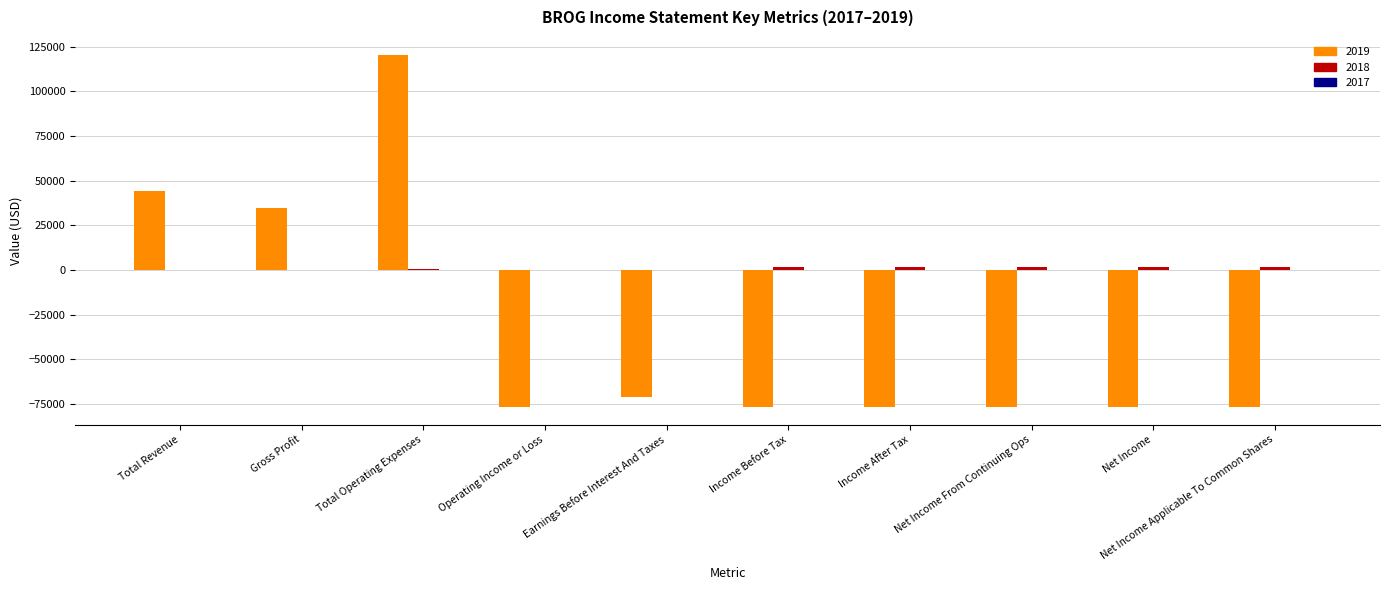

What is the sum of the 2019 values at Earnings Before Interest And Taxes and Total Revenue?

-26700